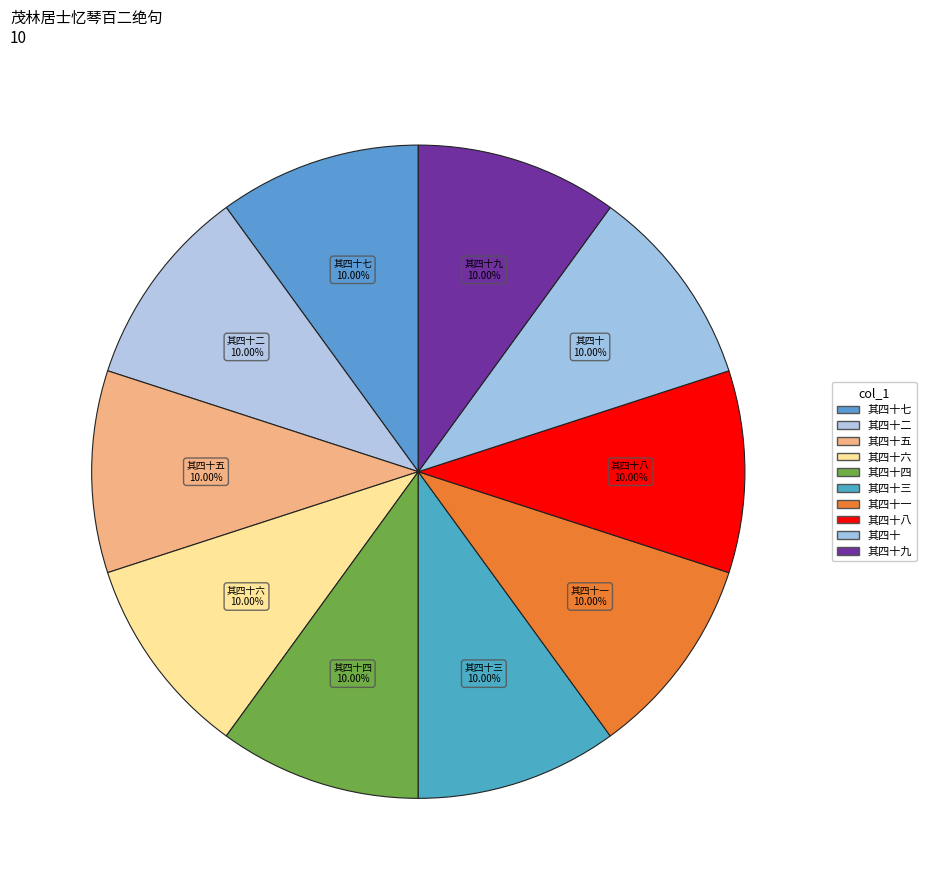

How many segments does this pie chart have?

10